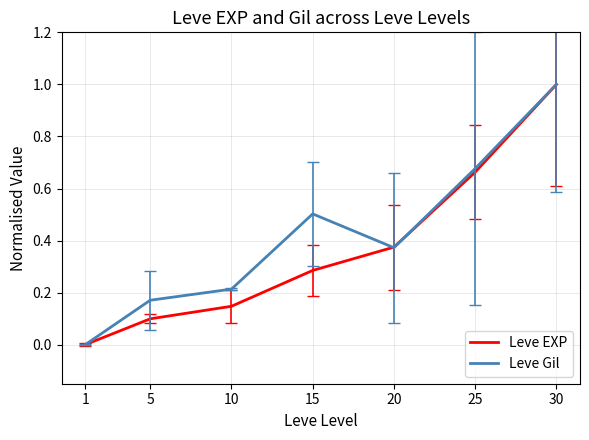

What is the maximum value for Leve EXP?

1.0